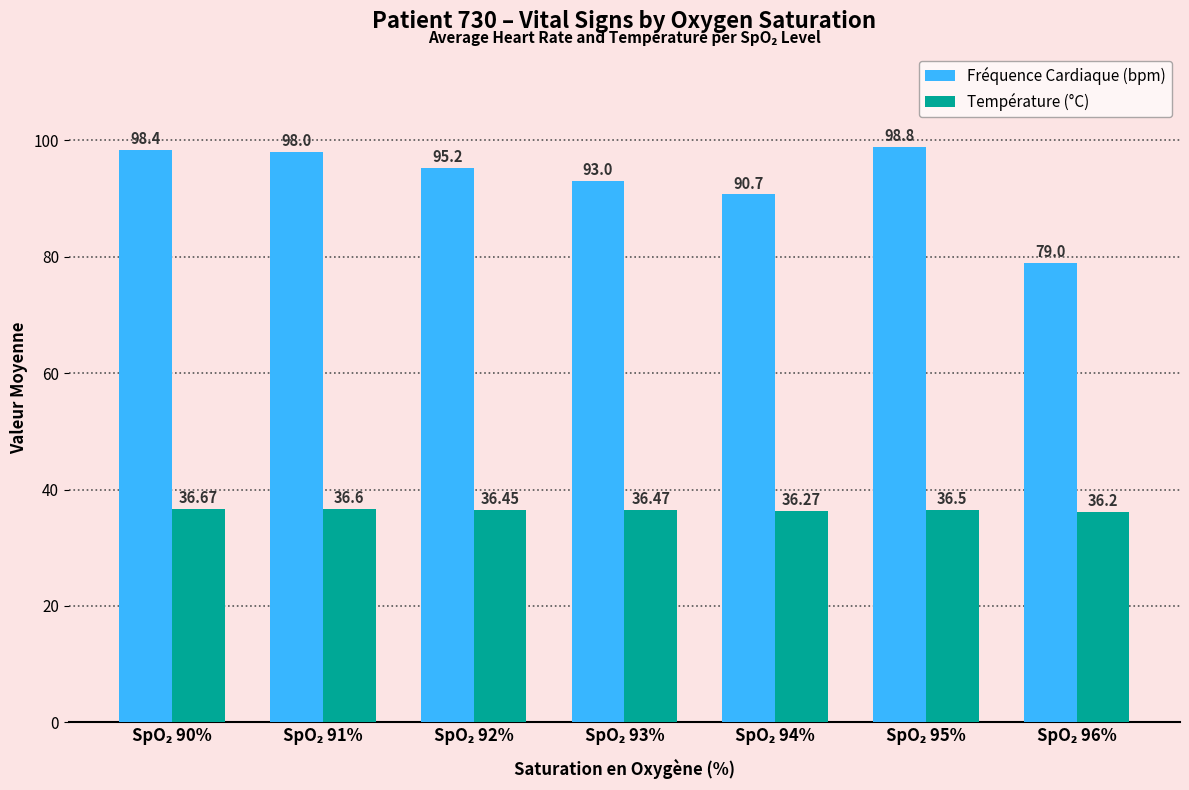

Which series has the largest total across all categories?

Fréquence Cardiaque (bpm)